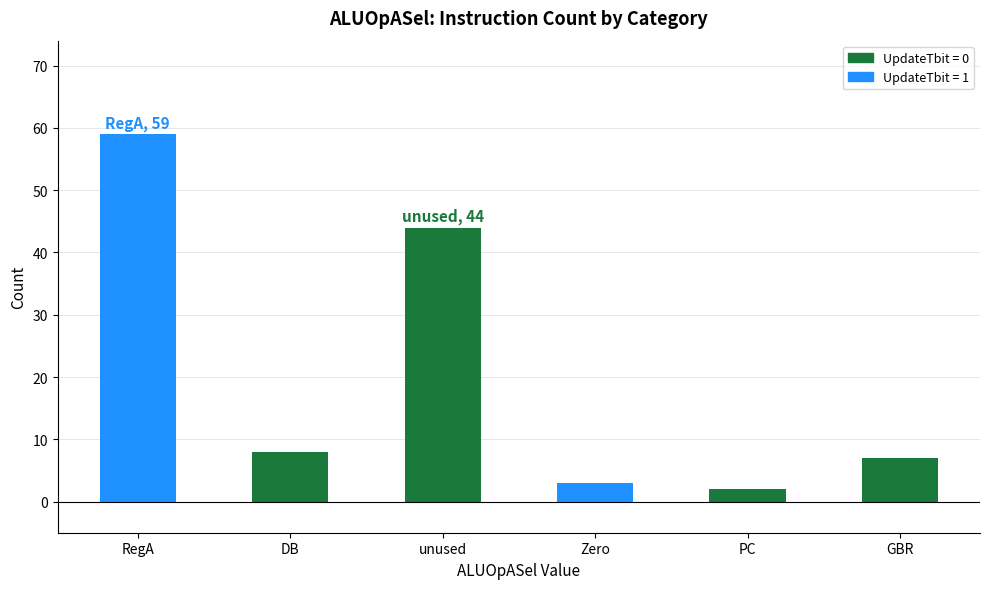

What value does the data have at Zero, to the nearest 5?

5